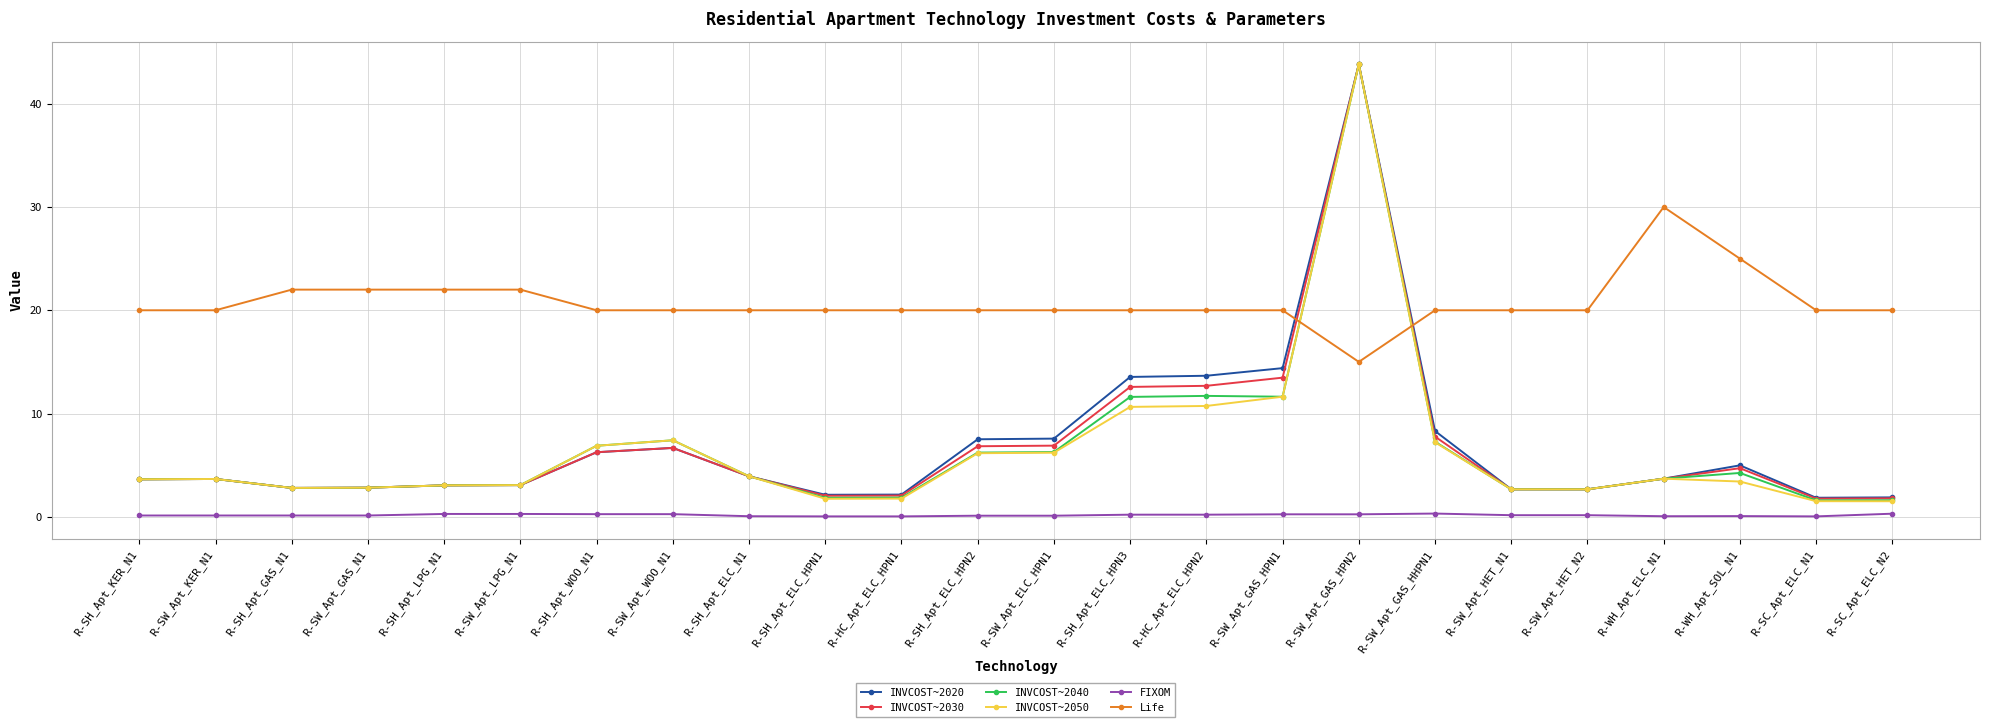

What is the label of the 17th point from the left?

R-SW_Apt_GAS_HPN2